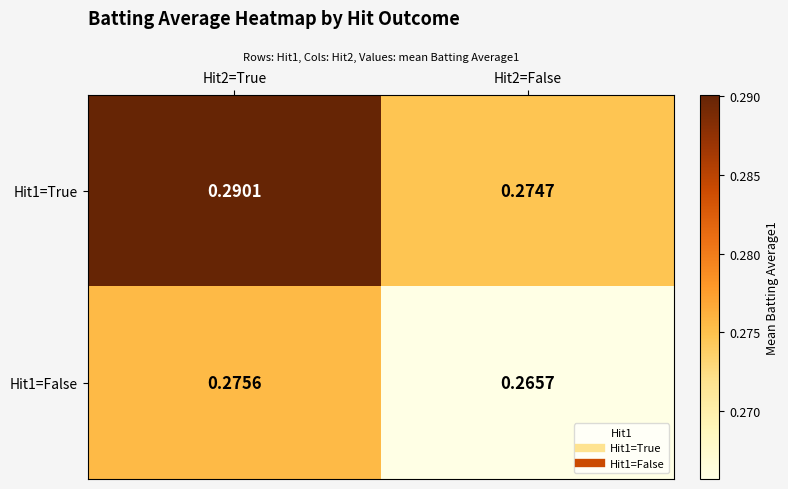

Is the value of Hit1=False at Hit2=True greater than the value of Hit1=True at Hit2=False?

Yes